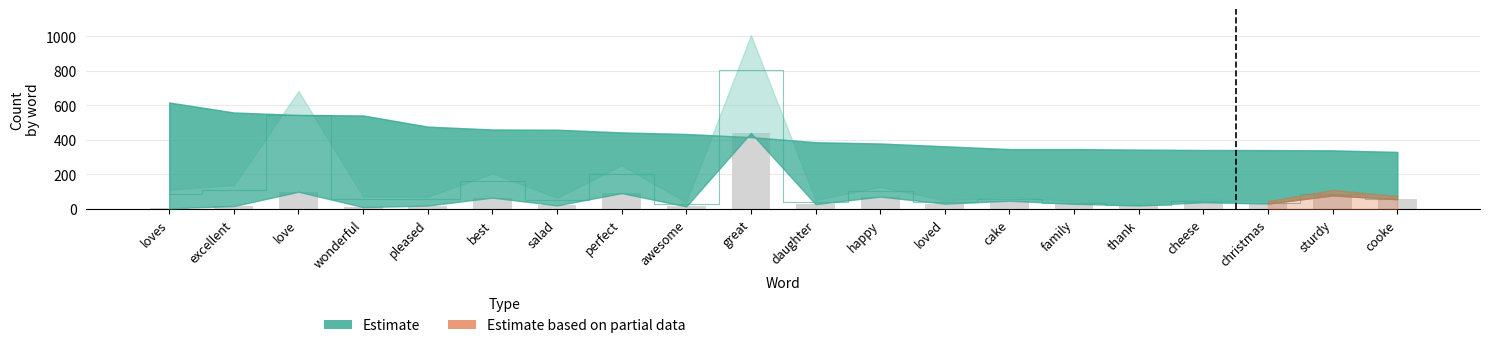

The value at great is 441. True or false?

True